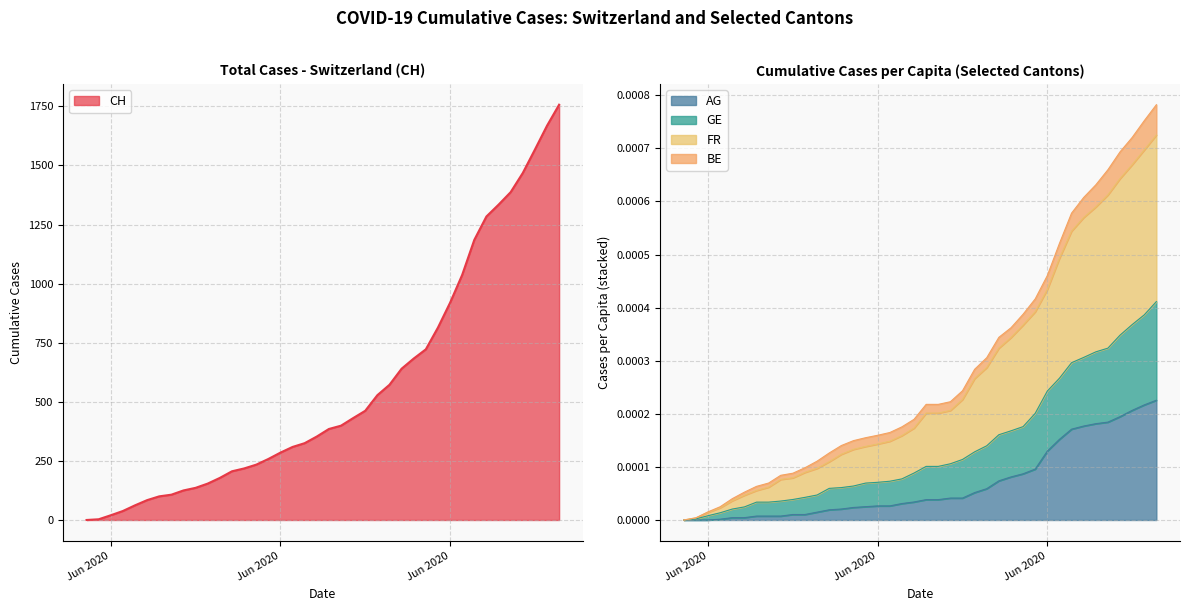

What position from the left is 2020-06-01?

2